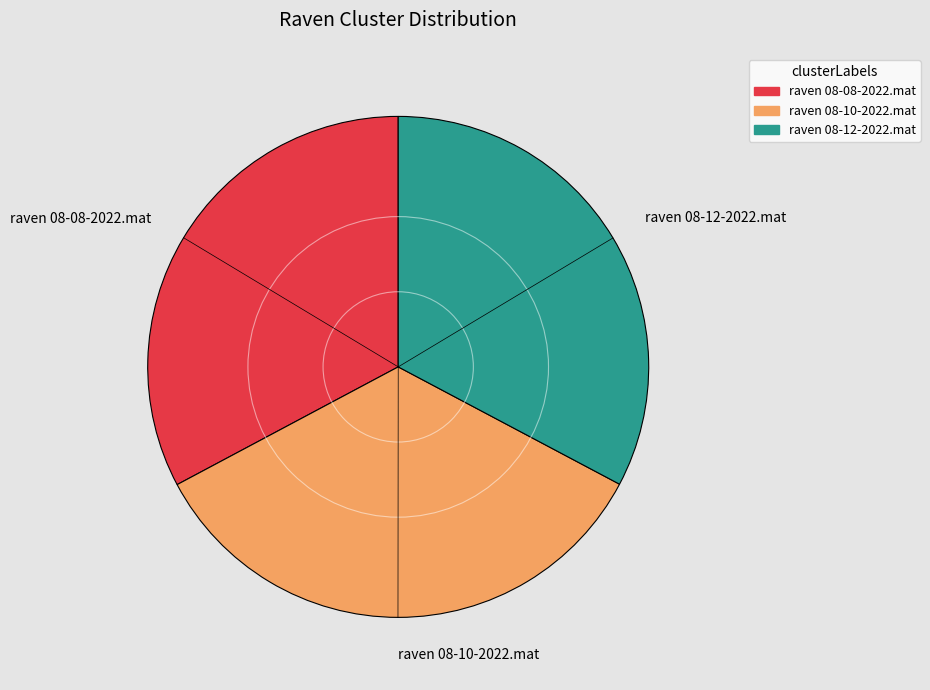

Which category has the biggest portion of the pie?

raven 08-10-2022.mat